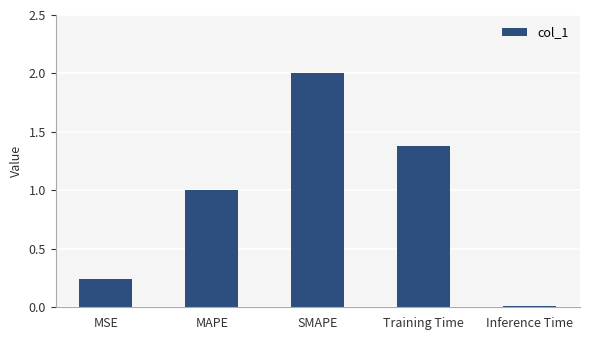

What is the value of the 4th bar from the left?

1.4